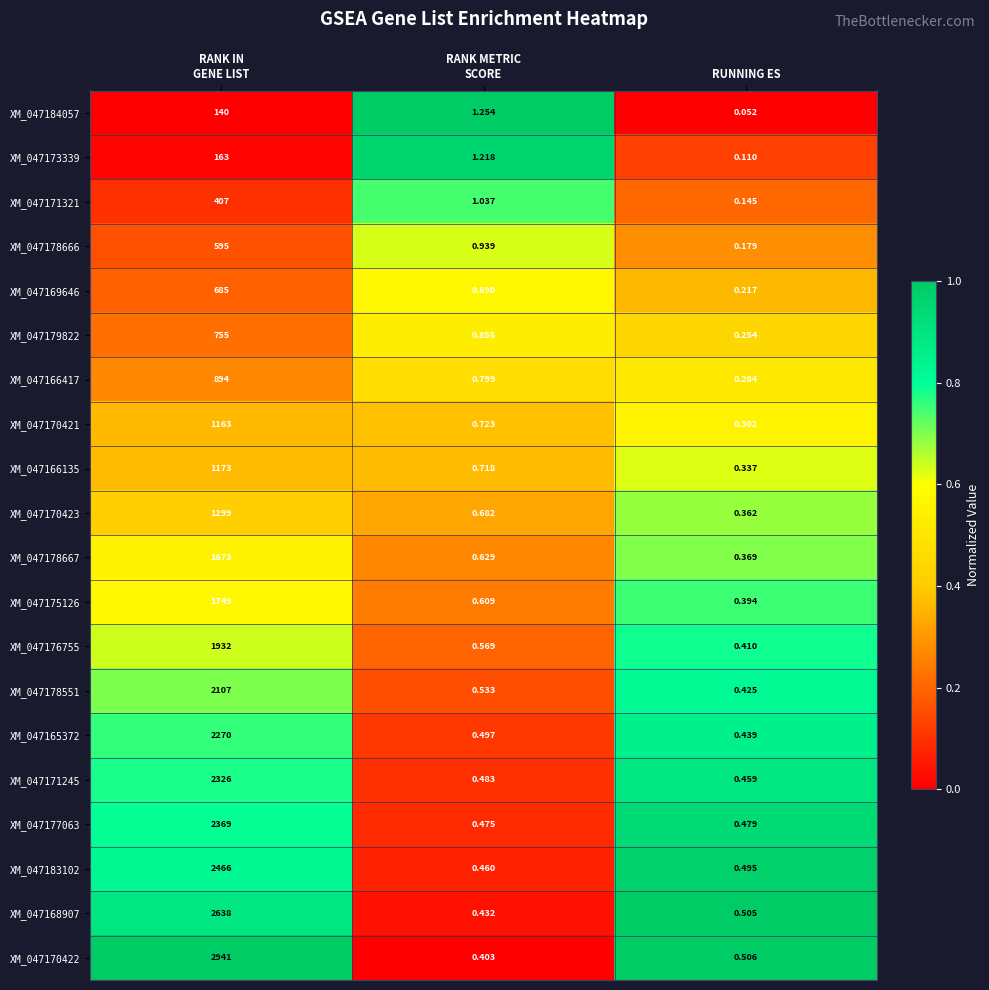

Which label corresponds to the smallest value in the chart?

RUNNING ES